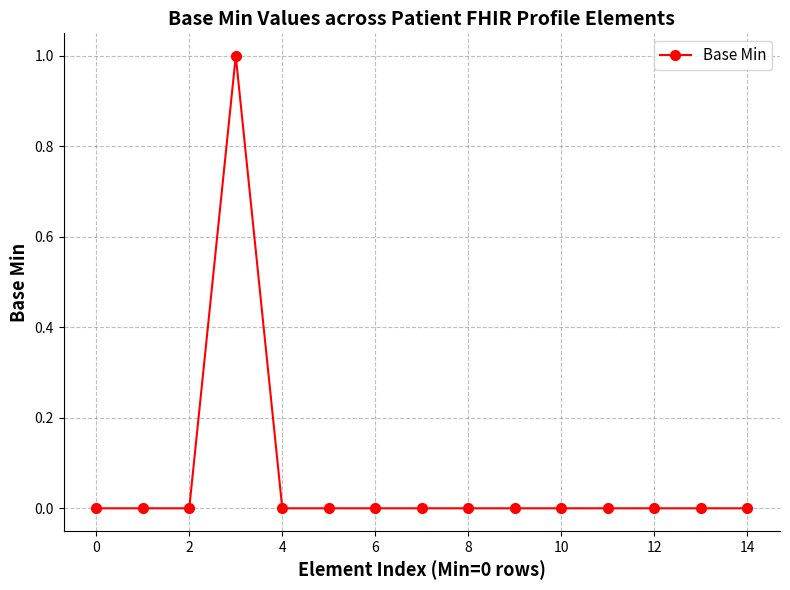

True or false: the data has more than 0 interior local peaks.

True